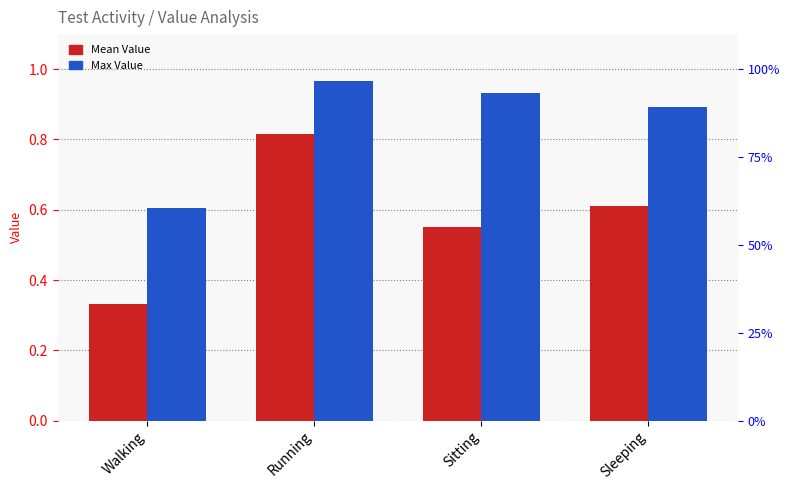

Which category has the lowest value across all series?

Walking